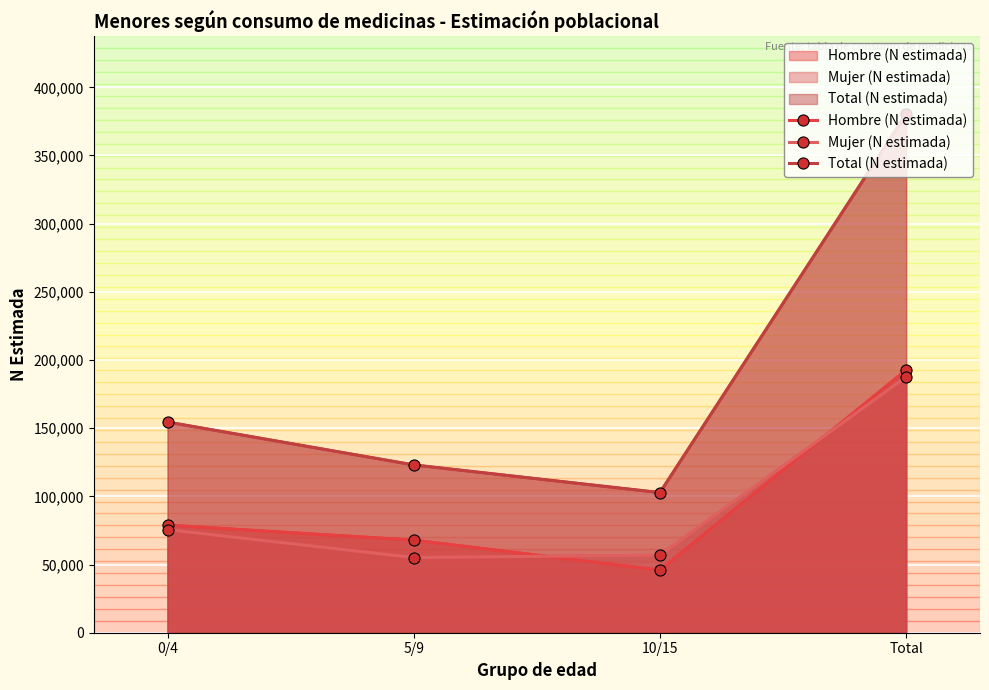

Reading right to left, extract all data points from this chart.

Hombre (N estimada): Total=192710	10/15=45886	5/9=67908	0/4=78915
Mujer (N estimada): Total=187637	10/15=56891	5/9=55154	0/4=75592
Total (N estimada): Total=380347	10/15=102777	5/9=123062	0/4=154507